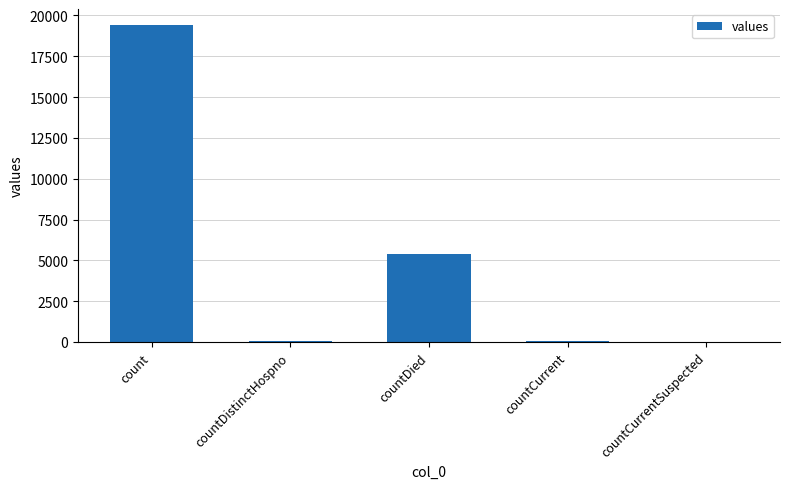

What is the sum of the values at count and countDistinctHospno?

19458